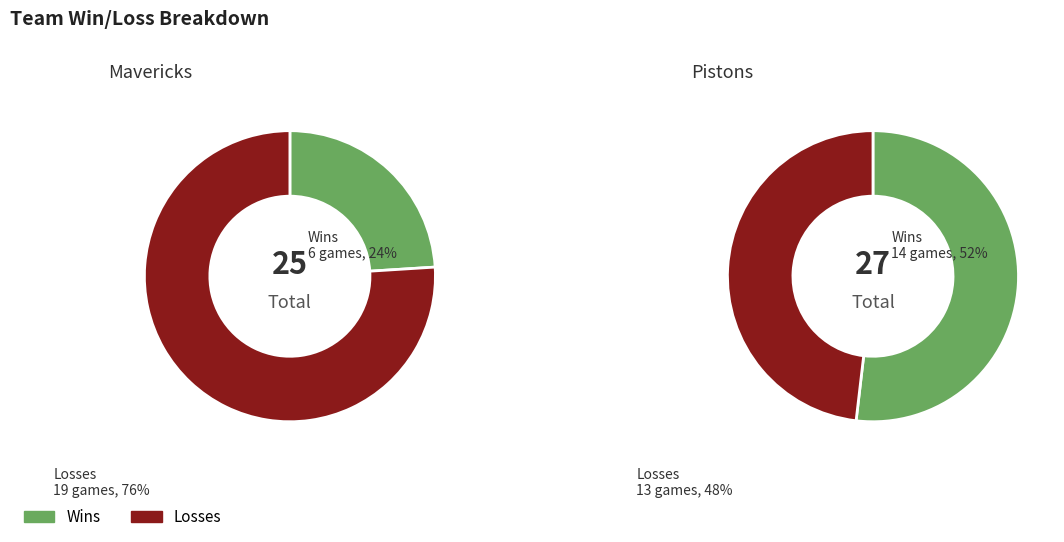

Which has a higher value, Mavericks or Pistons?

Pistons